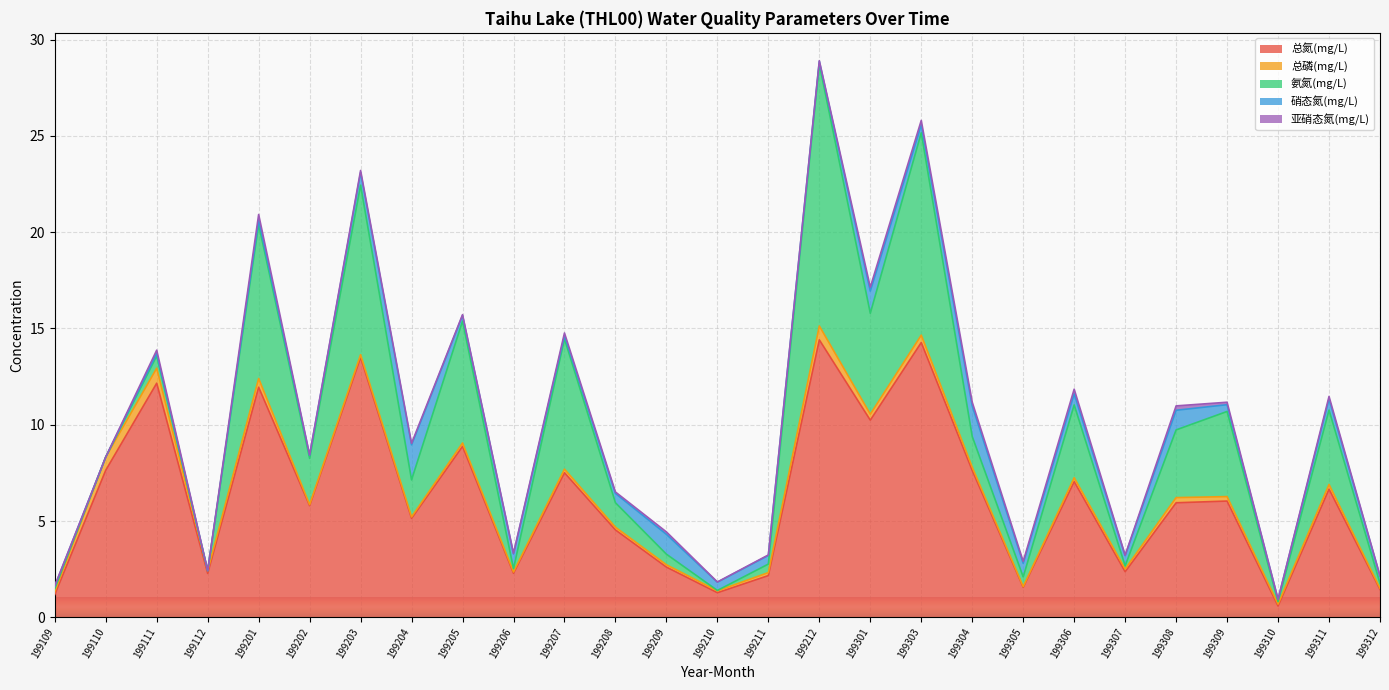

Is the value of 总氮(mg/L) at 199201 greater than the value of 硝态氮(mg/L) at 199304?

Yes